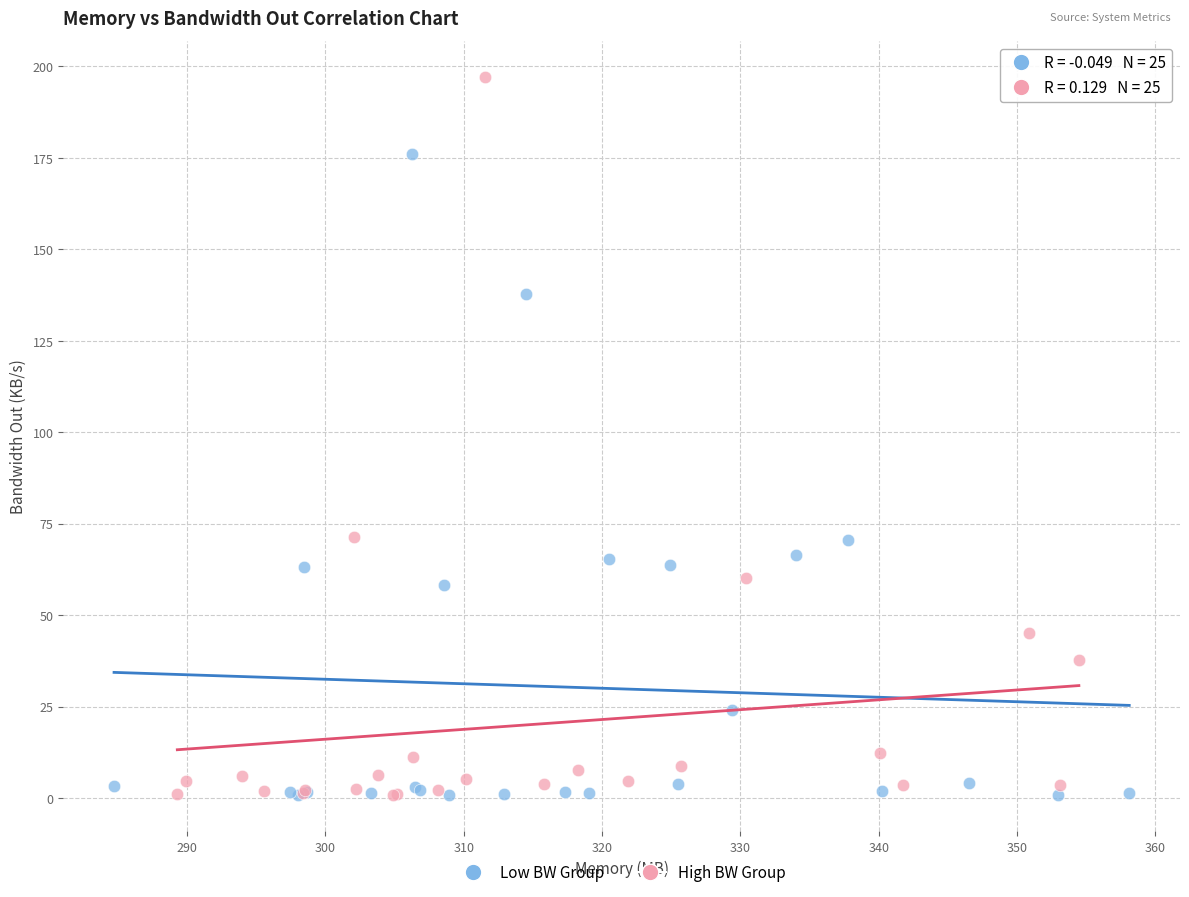

Which series has the widest spread of Y values?

High BW Group